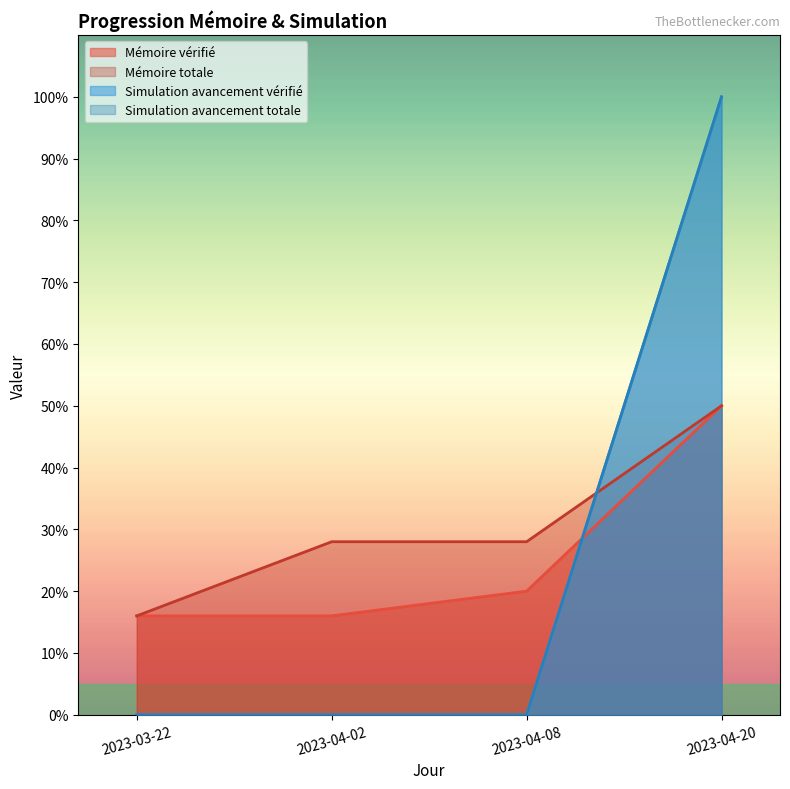

True or false: Simulation avancement totale and Simulation avancement vérifié intersect in this chart.

False